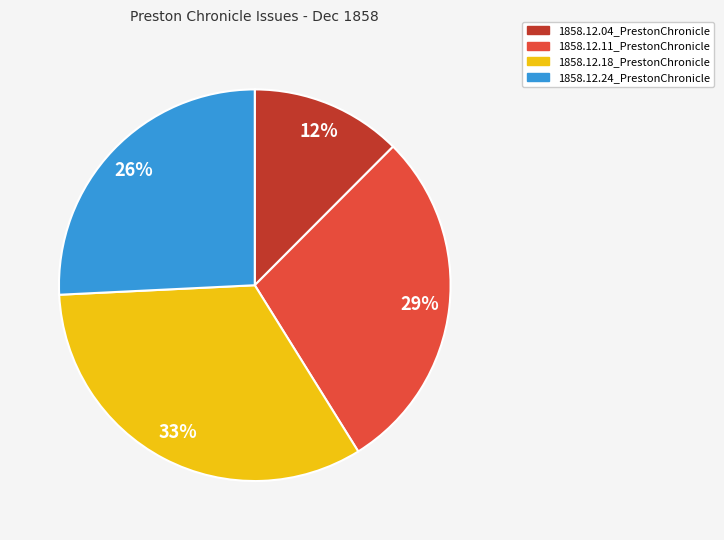

Is the sum of 1858.12.24_PrestonChronicle and 1858.12.04_PrestonChronicle greater than half?

No